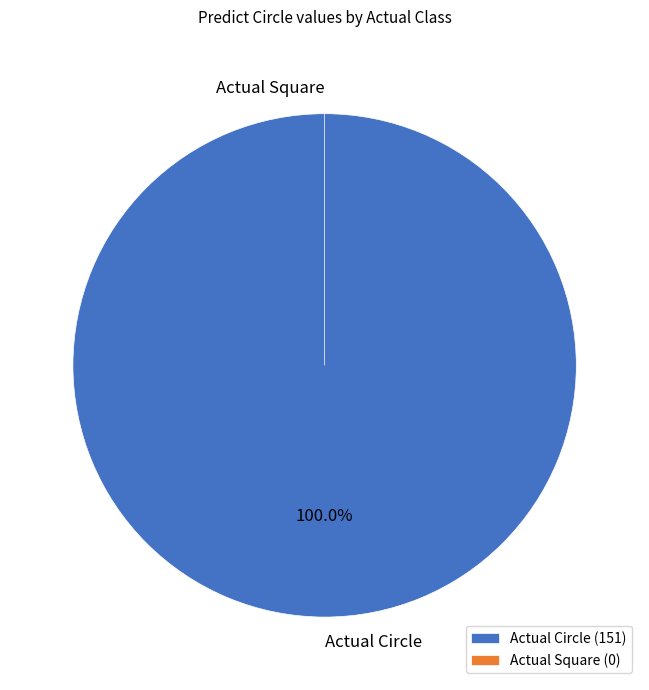

The Actual Circle slice represents 100% of the pie. True or false?

True